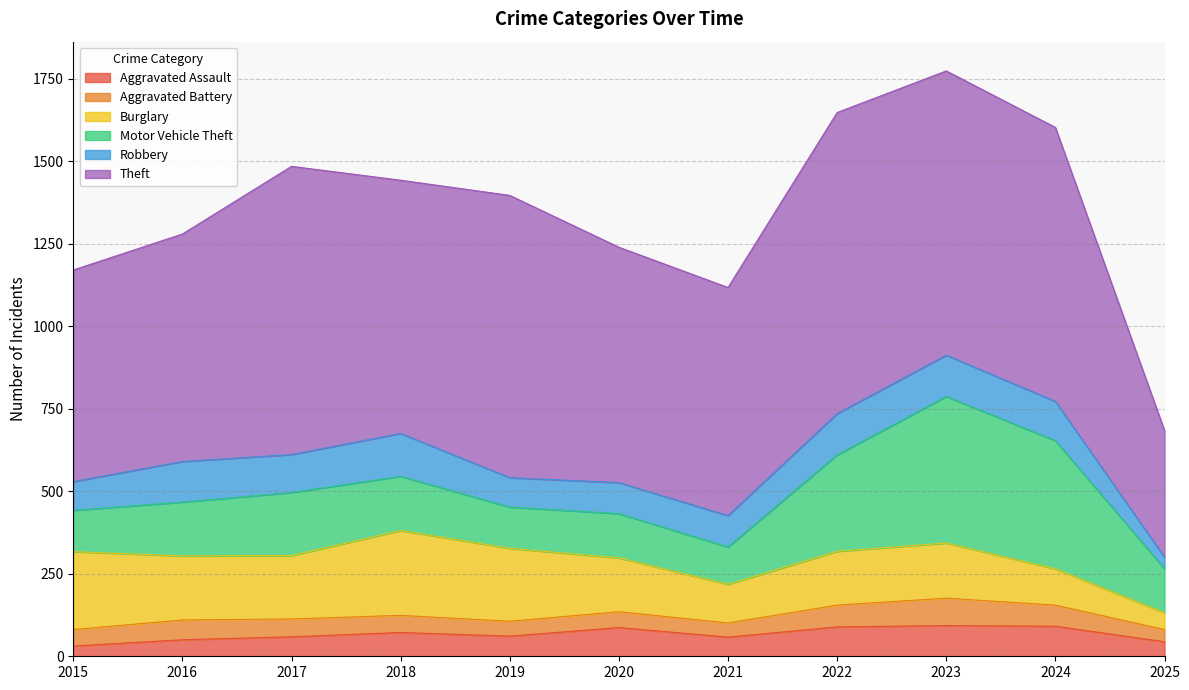

The value of Theft at 2021 is 691. True or false?

True